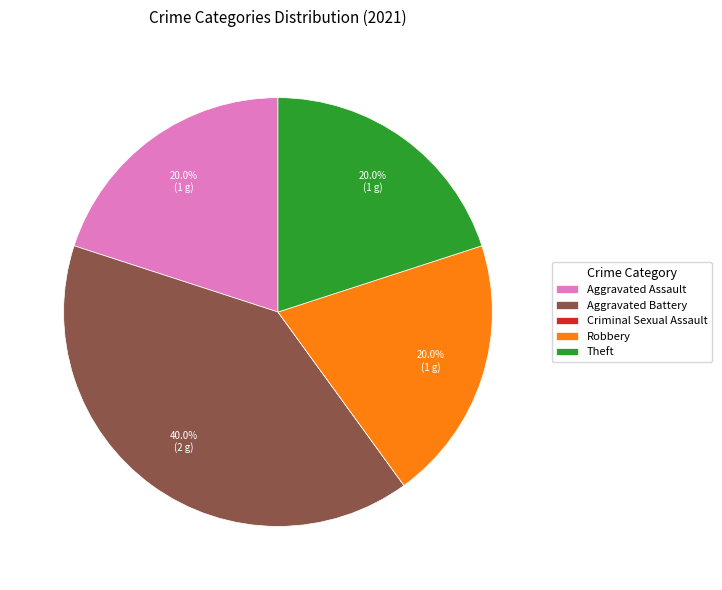

Is it true that Theft is 20% of the pie?

True